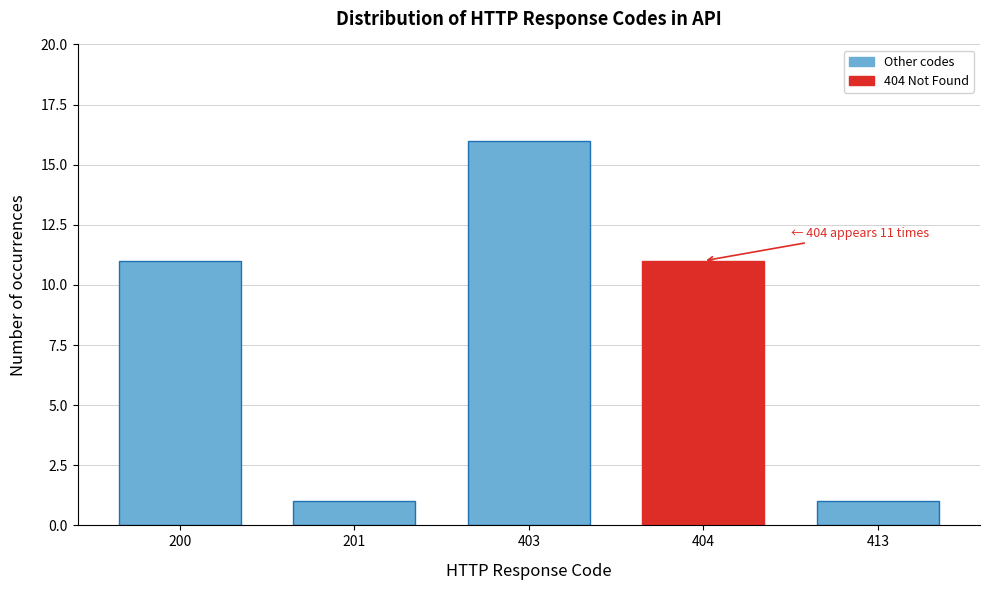

Reading right to left, list all the values displayed in this chart.

413=1	404=11	403=16	201=1	200=11